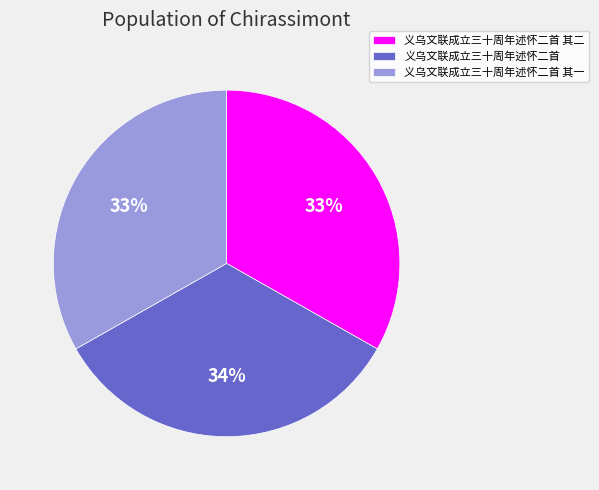

To the nearest percent, what is the combined percentage of 义乌文联成立三十周年述怀二首 其二 and 义乌文联成立三十周年述怀二首 其一?

66%